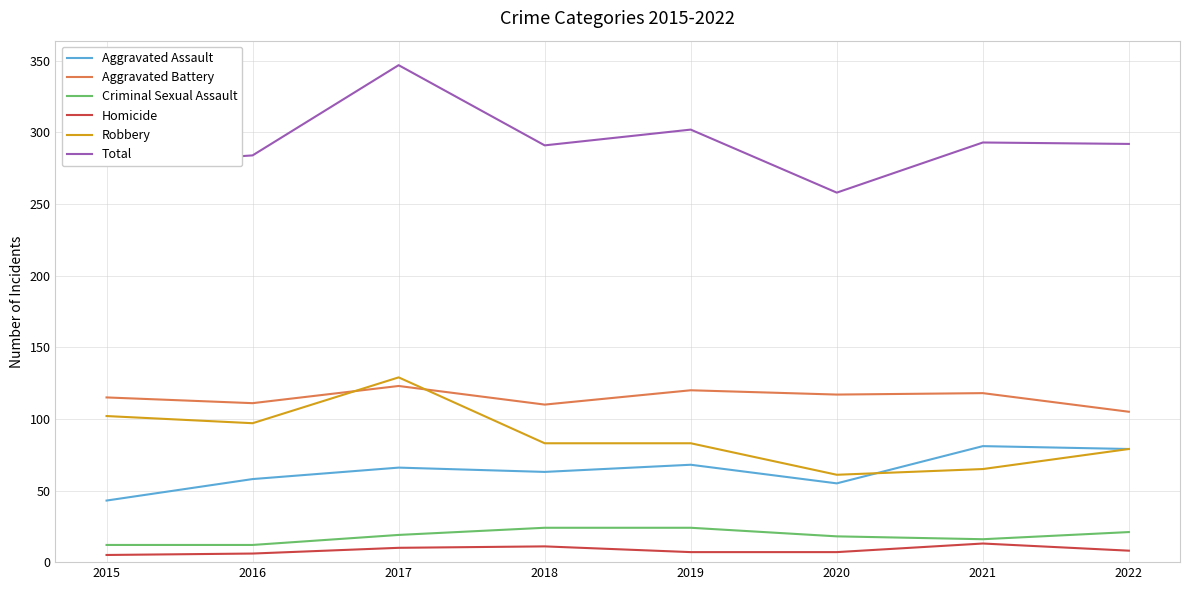

What is the maximum value for Homicide?

13